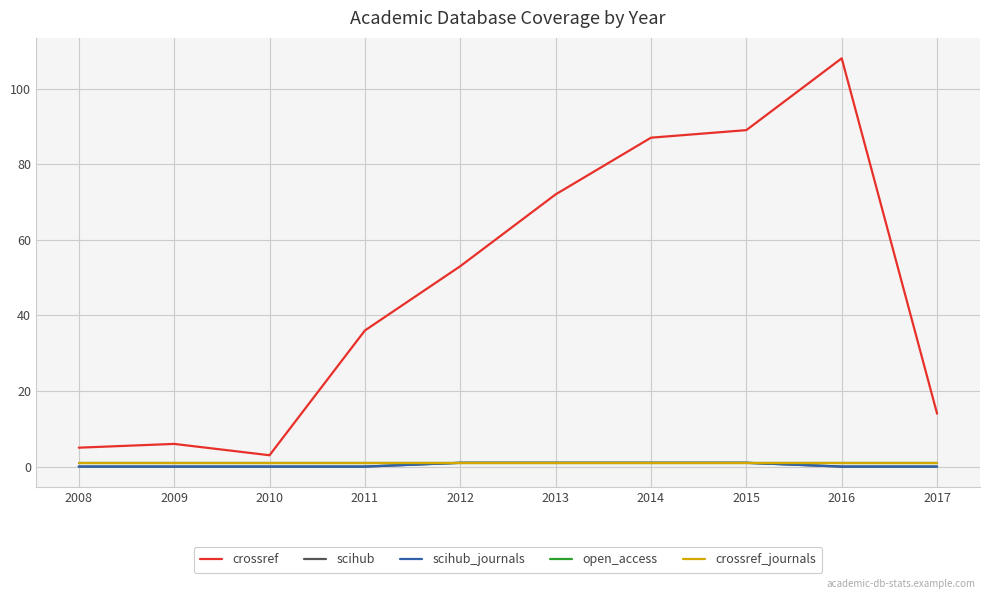

What is the highest value of the crossref series?

108